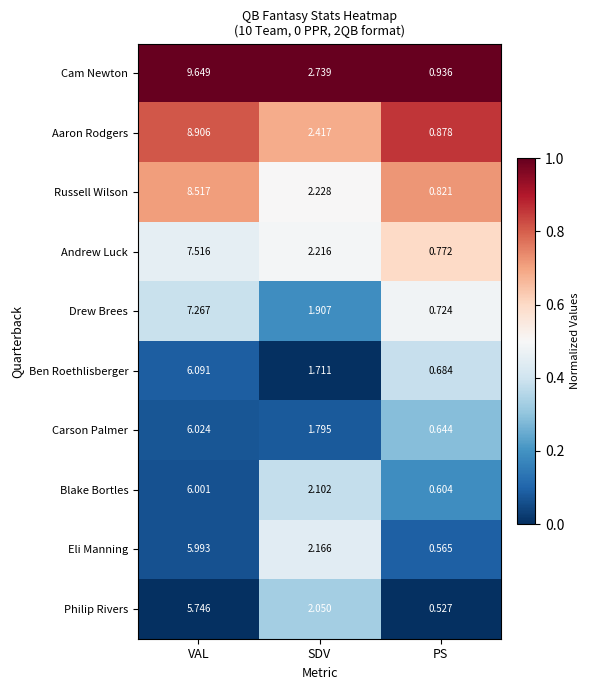

Which series has the largest total across all categories?

Cam Newton